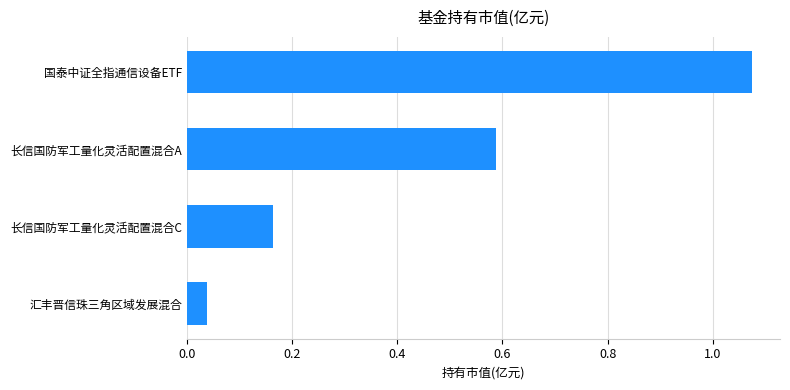

What is the change in value from 长信国防军工量化灵活配置混合A to 国泰中证全指通信设备ETF?

+0.5